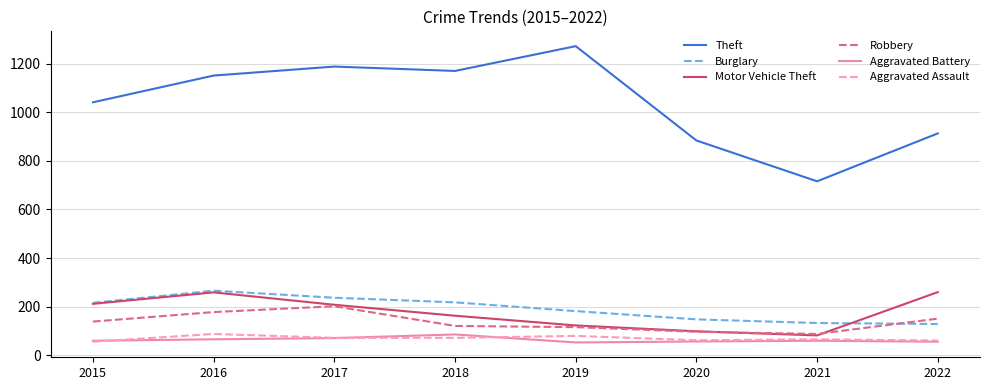

At which label is Motor Vehicle Theft closest to 171?

2018